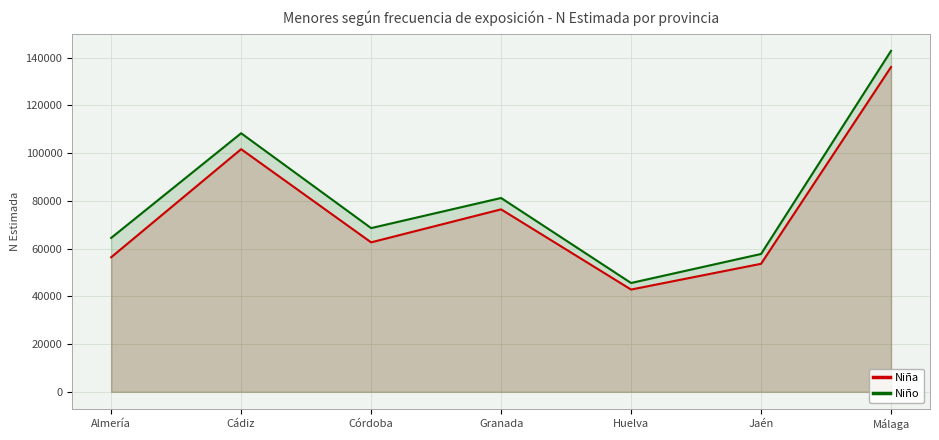

Count the number of categories in the chart.

7